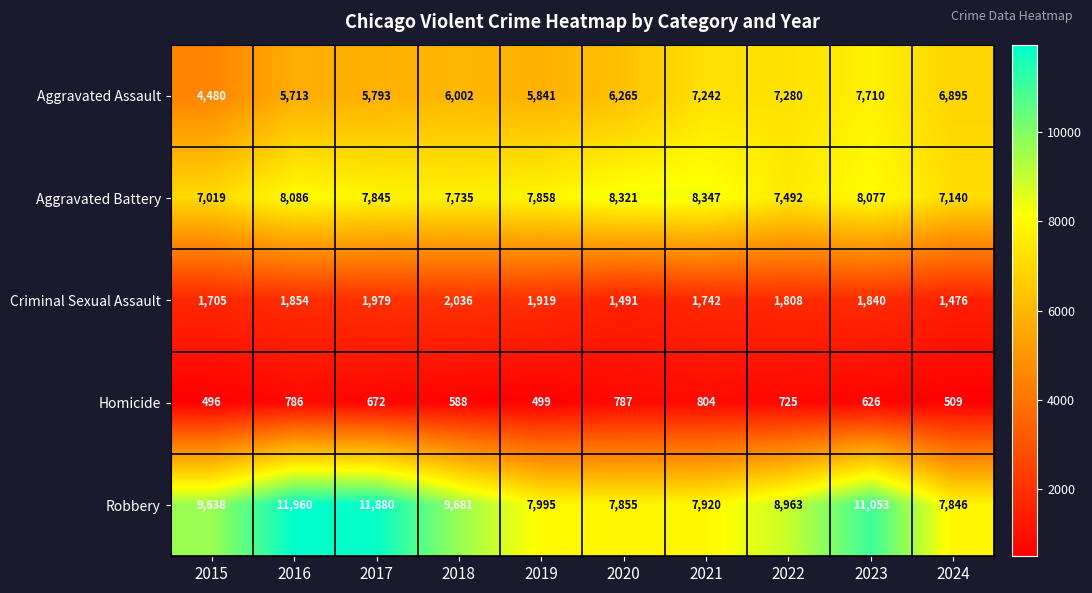

What value does the Aggravated Battery series have at 2024?

7140